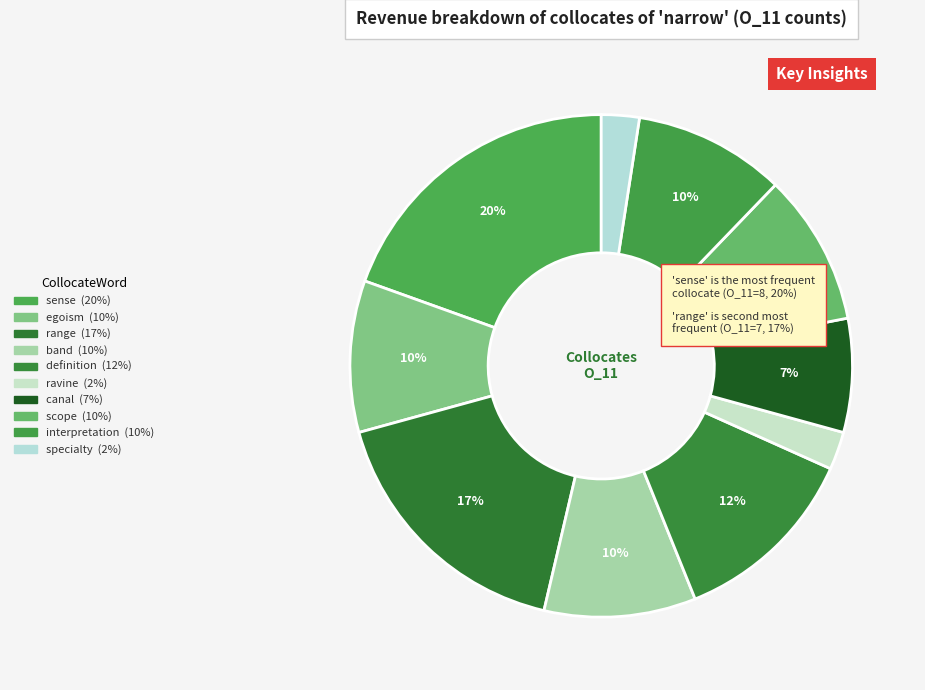

How much of the chart is everything except interpretation?

90.2%